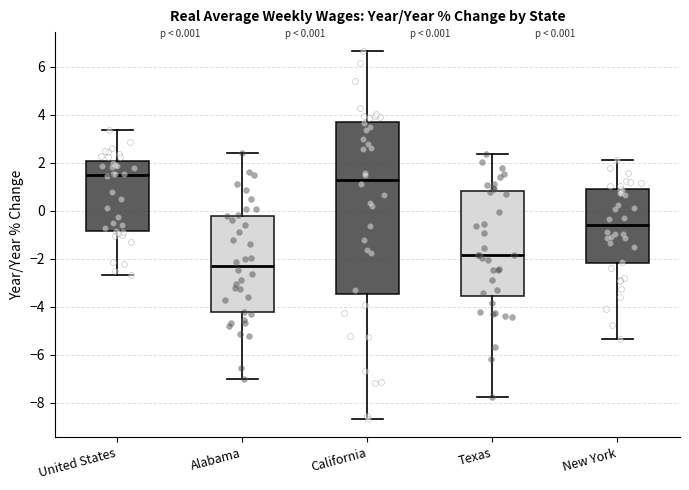

Which box is the tallest, from its lower edge to its upper edge?

California